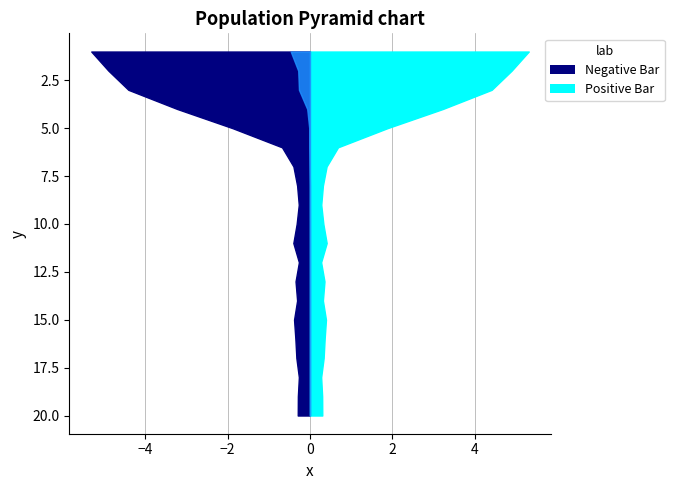

Reading left to right, list all the values displayed in this chart.

media: 5.3	4.9	4.4	3.2	1.9	0.7	0.4	0.3	0.3	0.3	0.4	0.3	0.4	0.3	0.4	0.4	0.3	0.3	0.3	0.3
melhor: 0.5	0.3	0.3	0.1	0.0	0.0	0.0	0.0	0.0	0.0	0.0	0.0	0.0	0.0	0.0	0.0	0.0	0.0	0.0	0.0